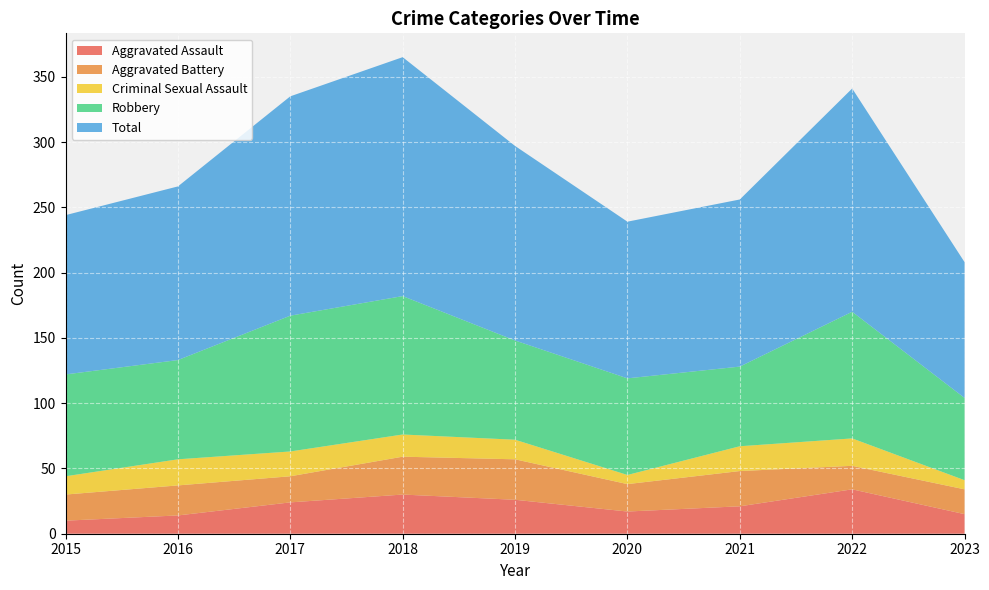

Reading right to left, extract all data points from this chart.

Aggravated Assault: 15	34	21	17	26	30	24	14	10
Aggravated Battery: 19	18	27	21	31	29	20	23	20
Criminal Sexual Assault: 7	21	19	7	15	17	19	20	14
Robbery: 63	97	61	74	76	106	104	76	78
Total: 104	171	128	120	149	183	168	133	122